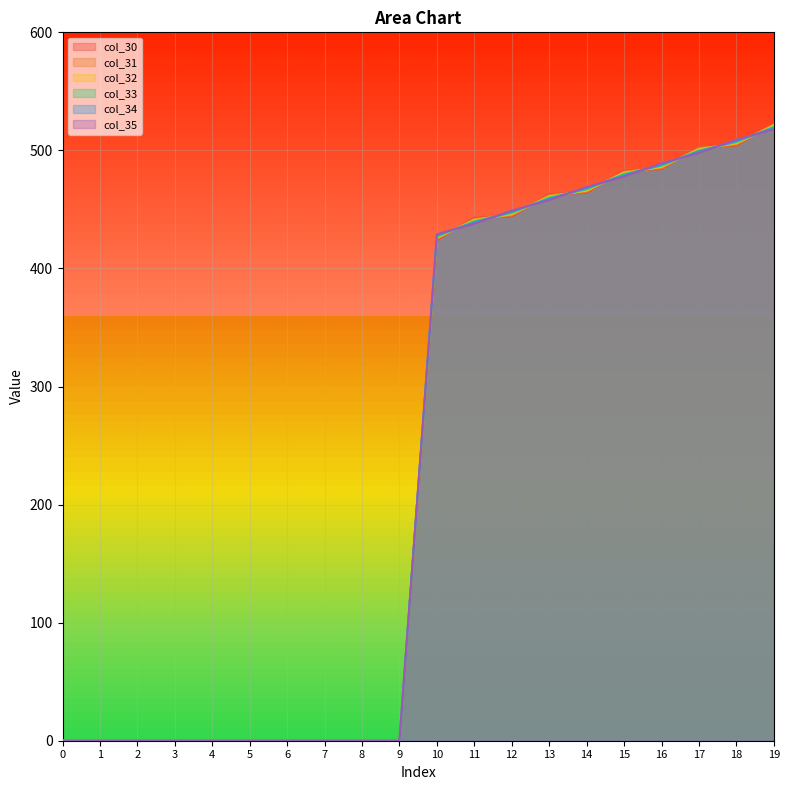

Between which two adjacent categories do col_34 and col_30 first intersect?

10 and 11